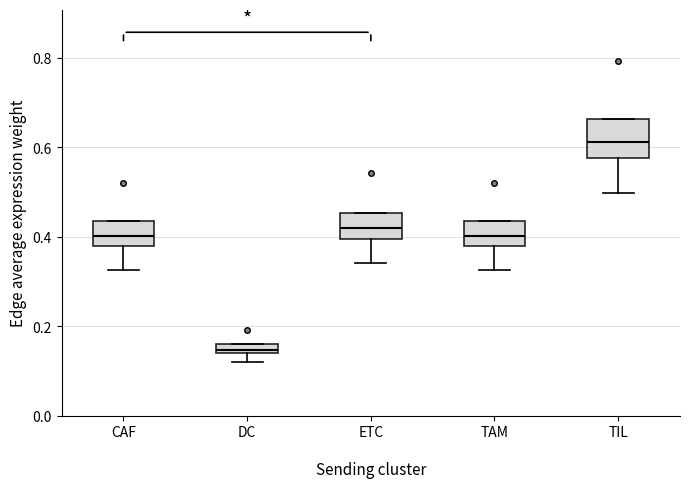

Which box is the tallest, from its lower edge to its upper edge?

TIL